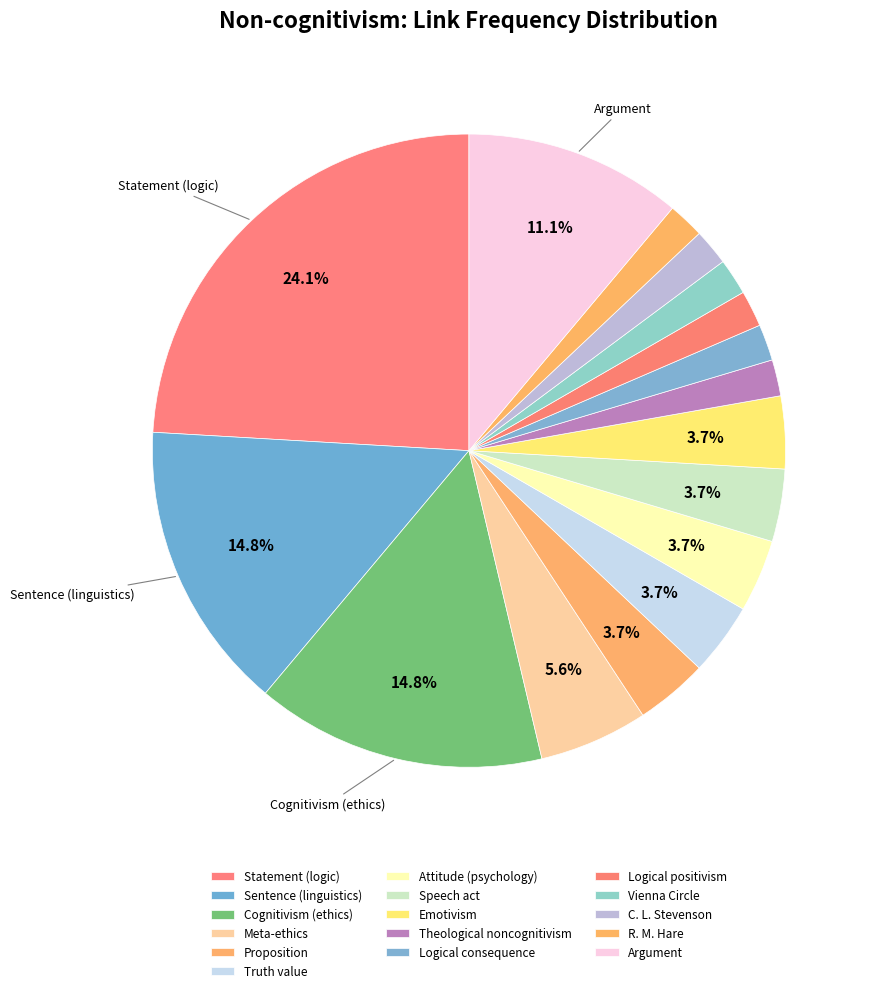

Is Theological noncognitivism the majority of the pie?

No